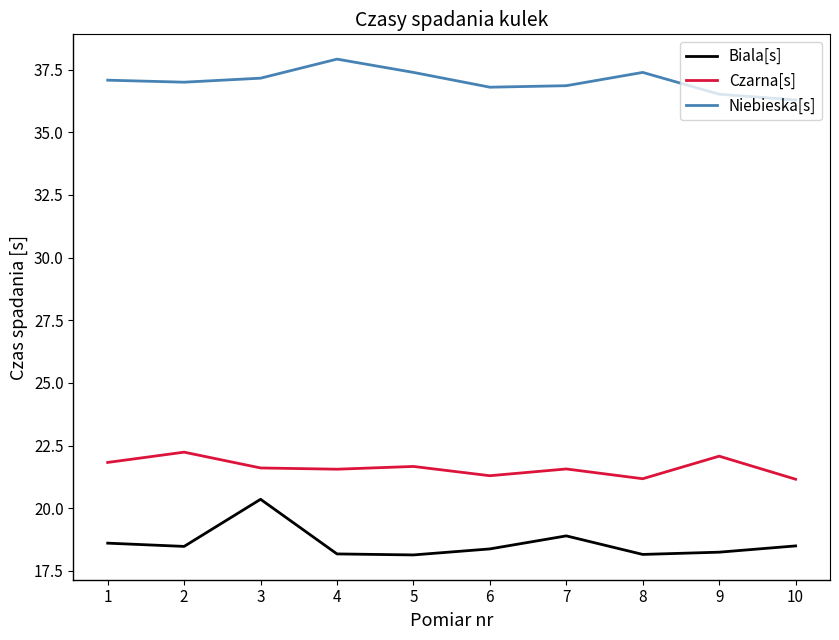

What is the difference between the highest and lowest values at 2?

18.5